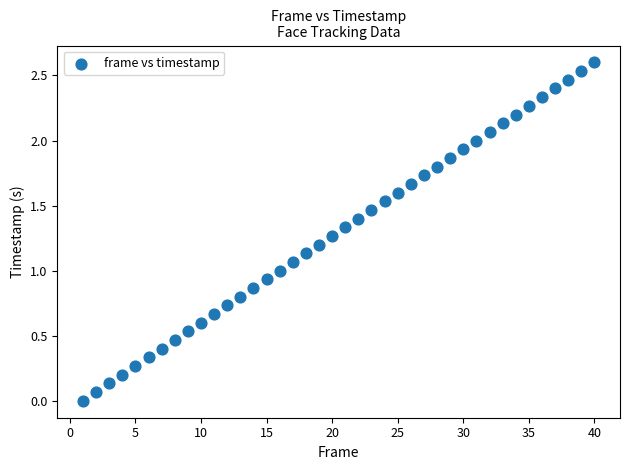

What is the range of Y values (max minus min)?

2.6